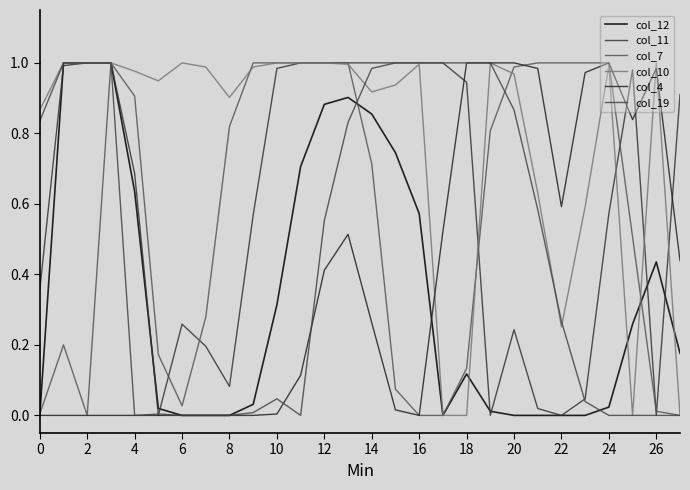

What is the sum of all col_12 values?

9.7